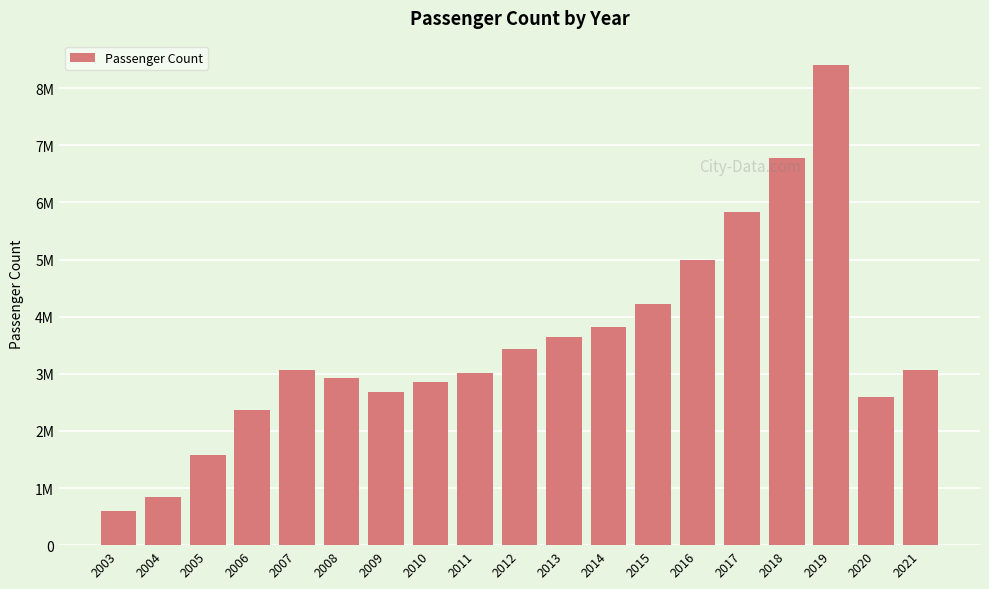

The value at 2011 is 3014060. True or false?

True